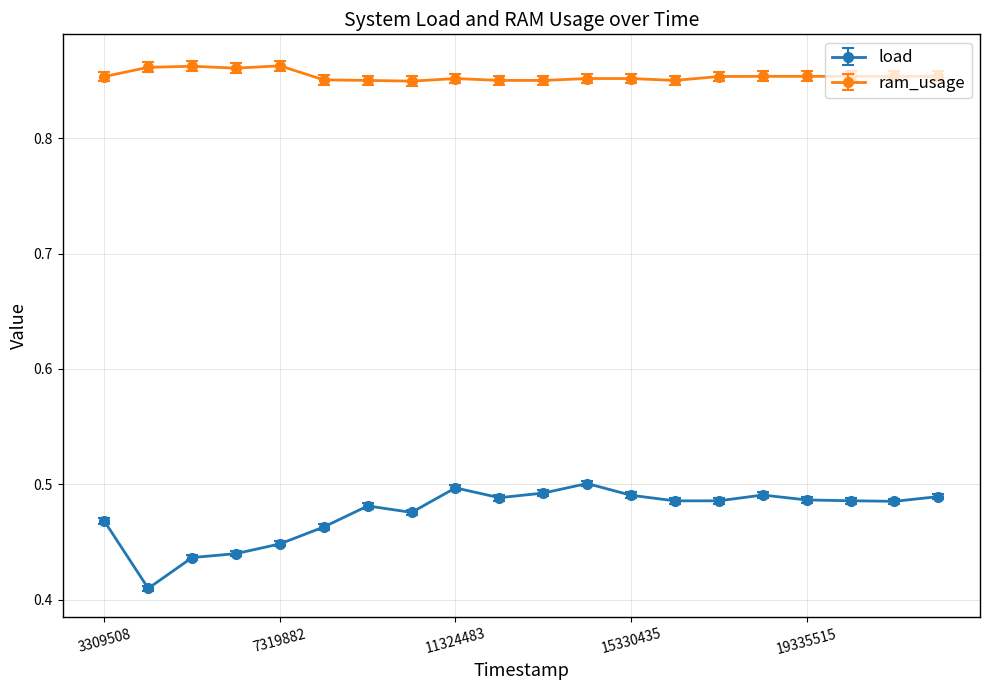

How many load values are between 0 and 1?

20